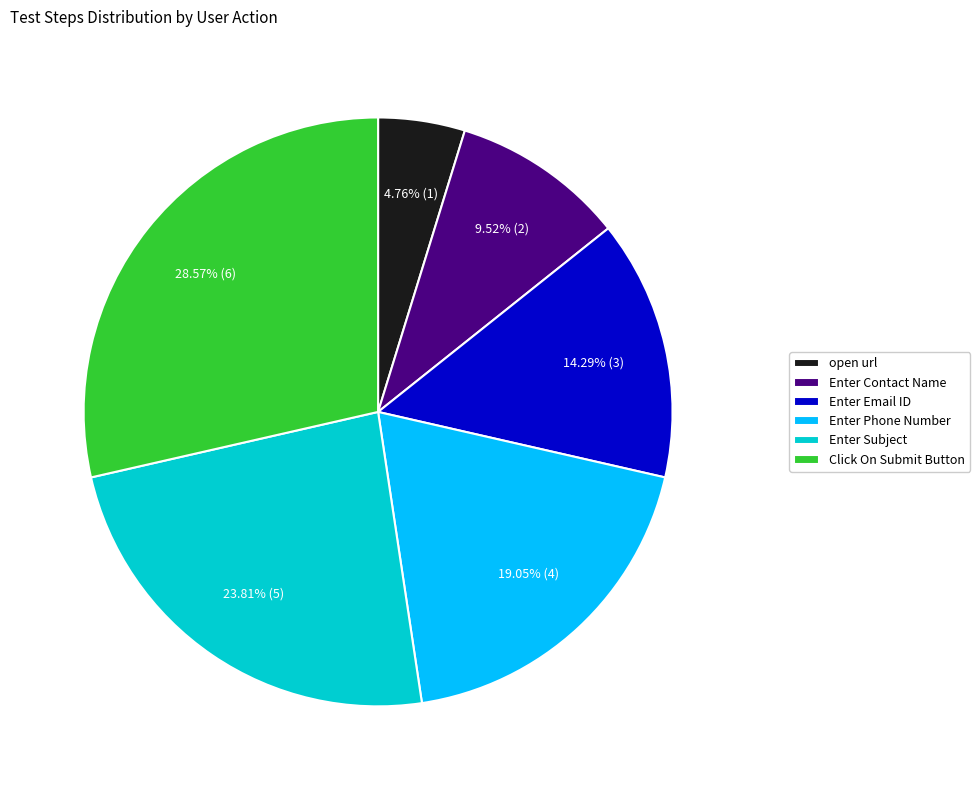

What is the ratio of the value at Enter Subject to the value at open url?

5.0